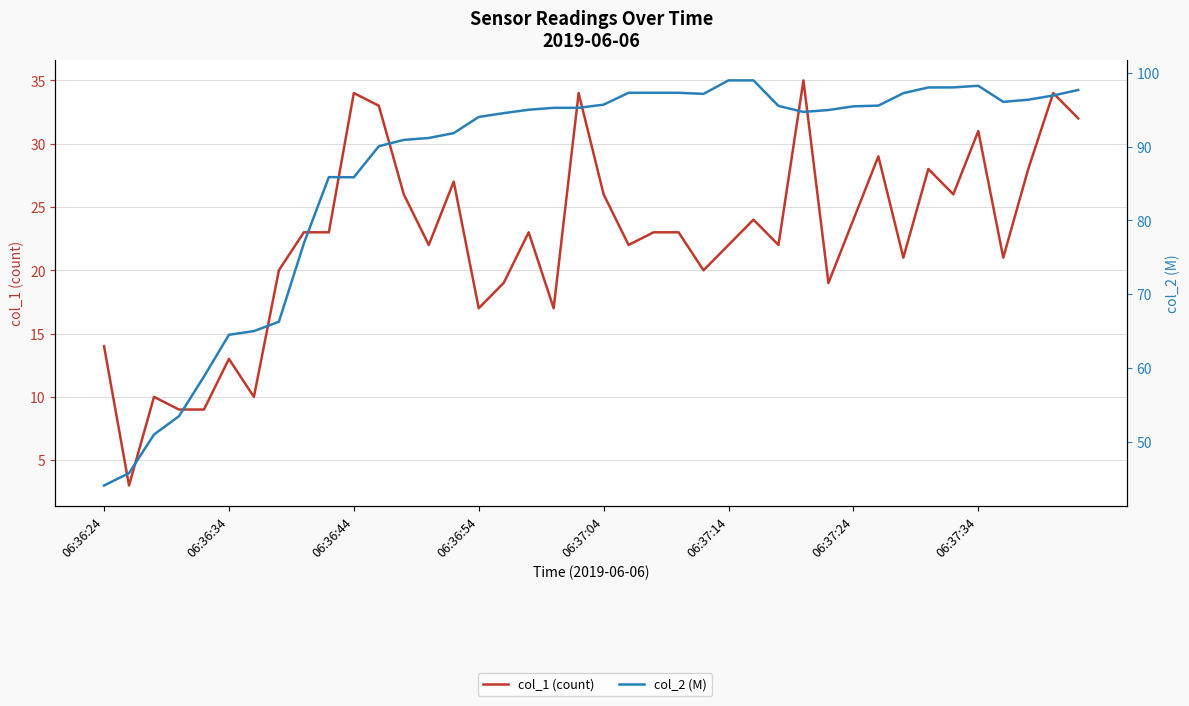

True or false: col_1 (count) and col_2 (M) intersect in this chart.

False